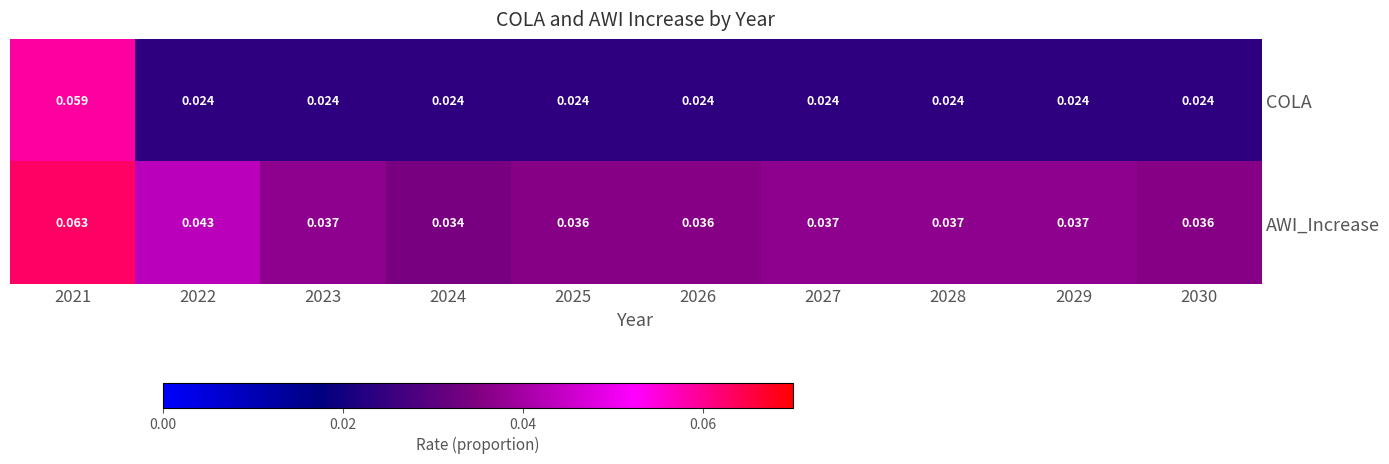

Rank the series by their maximum value, from lowest to highest.

COLA, AWI_Increase